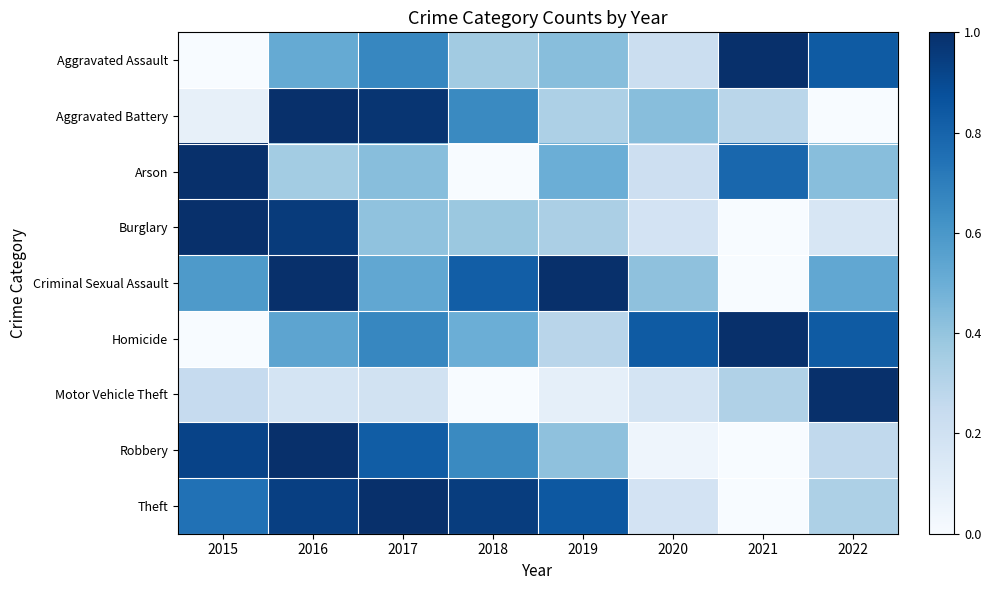

What is the maximum value shown in the chart?

1.0